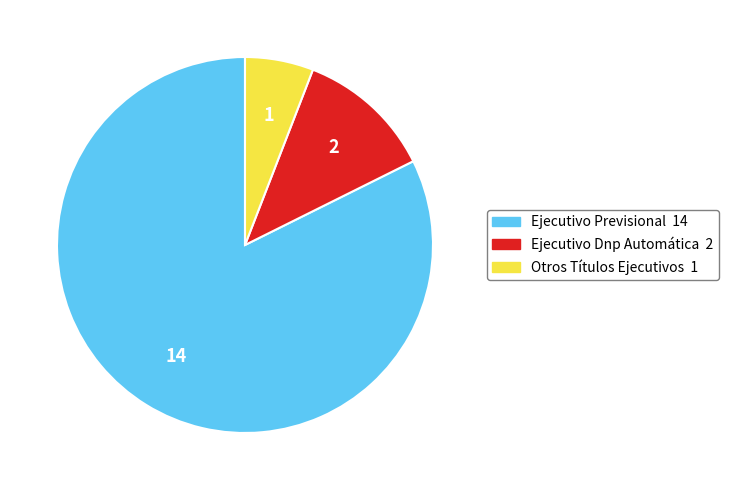

Which slice is the largest?

Ejecutivo Previsional